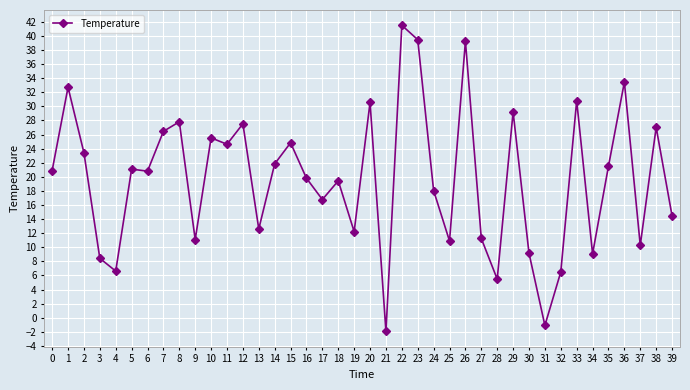

Where does the data first go above 20?

0